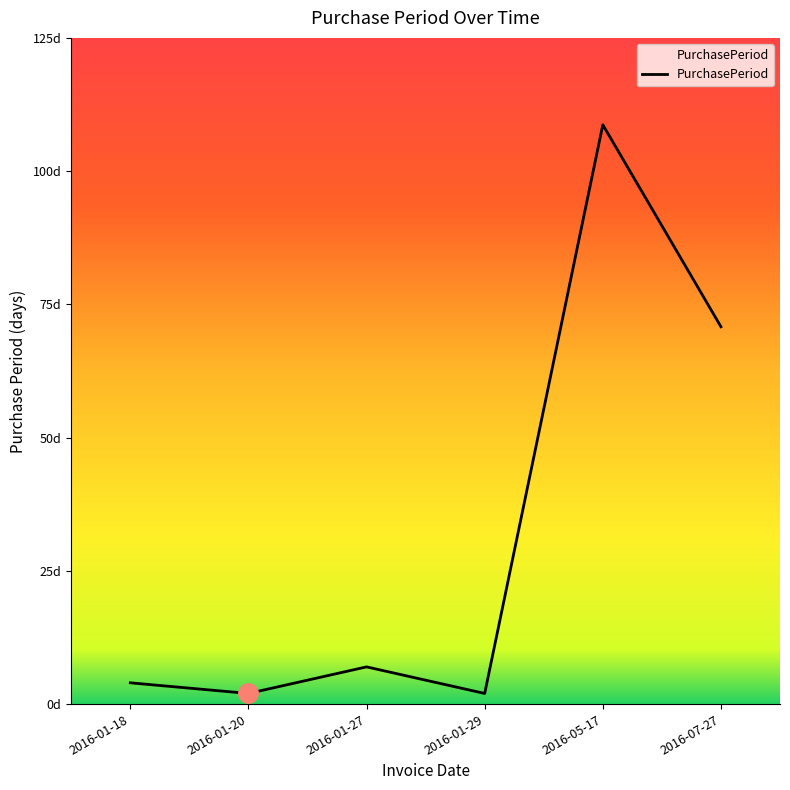

What is the sum of all values?

195